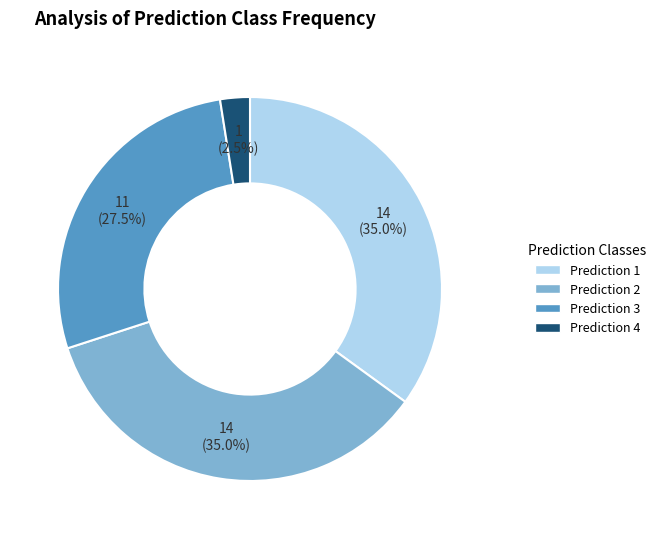

Which has a higher value, Prediction 3 or Prediction 1?

Prediction 1